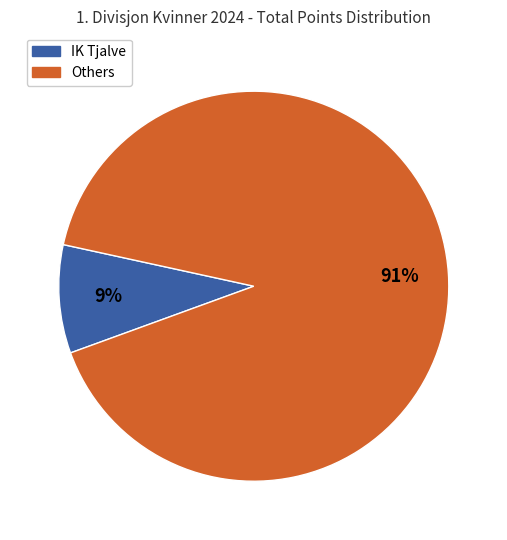

Is there any slice that represents more than half of the pie?

Yes